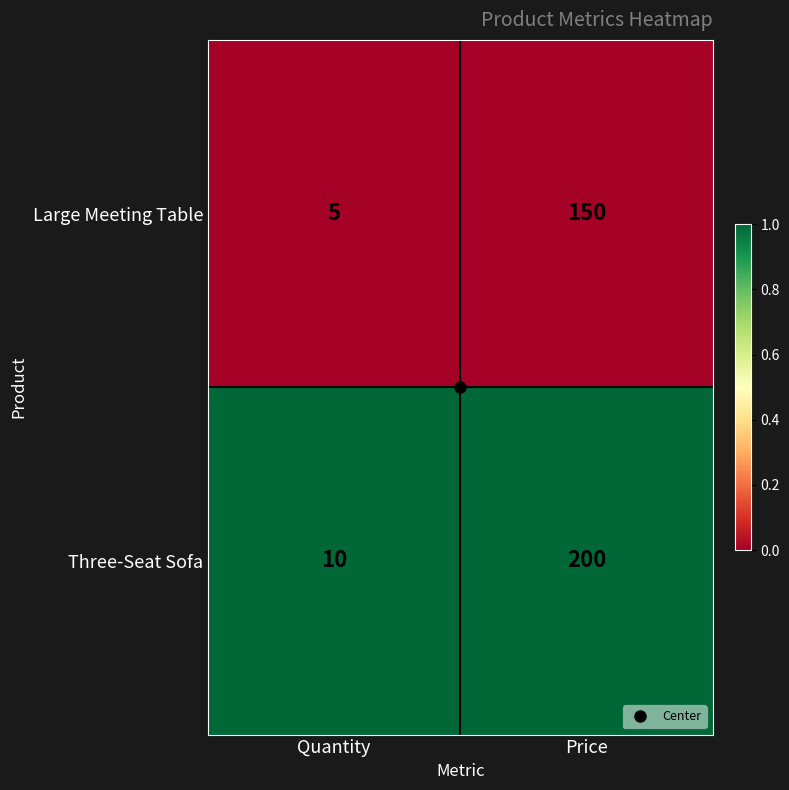

List the series in order of their peak value, lowest first.

Large Meeting Table, Three-Seat Sofa